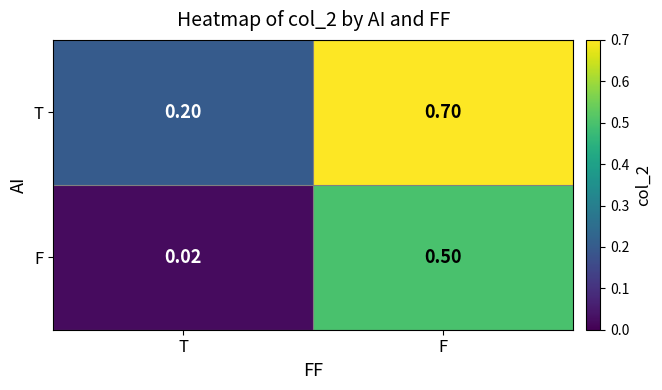

Which series changed the most between T and F?

T